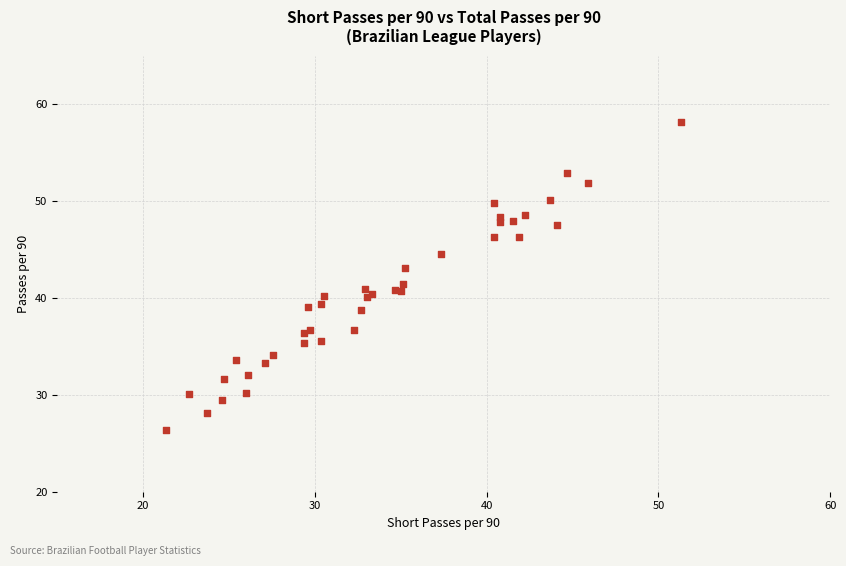

What Y value in the scatter plot is closest to 42?

41.4